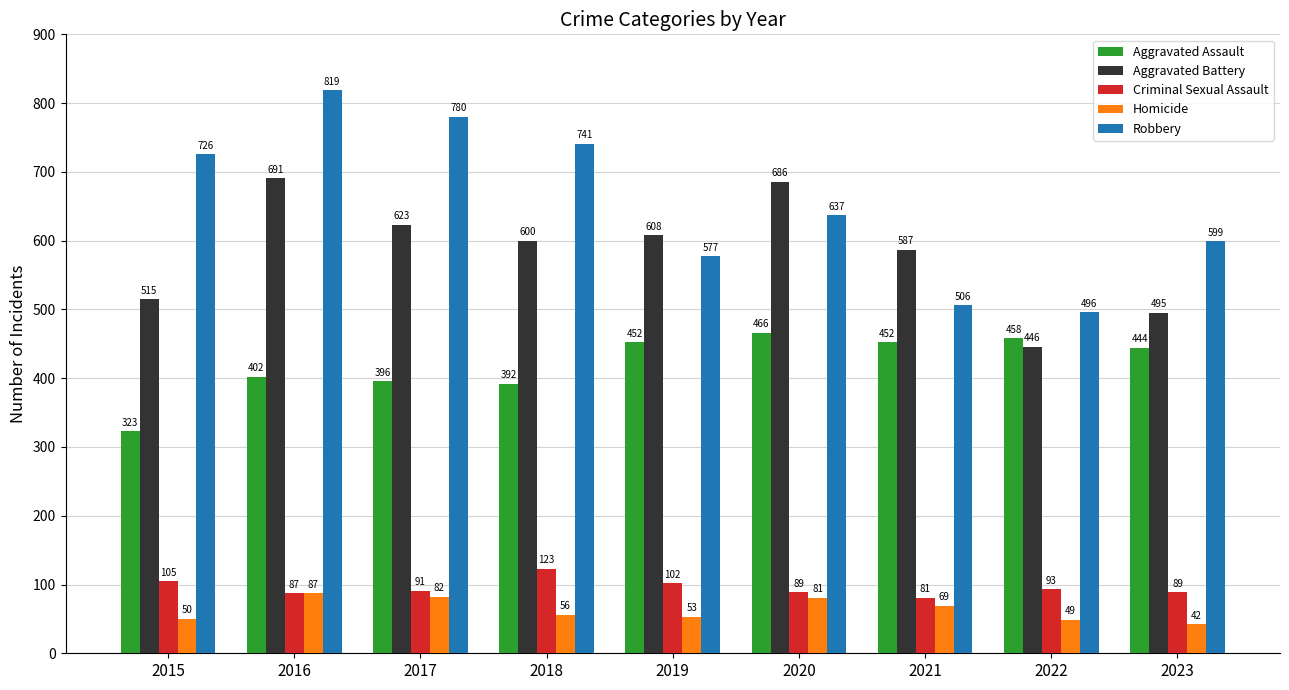

Which category has the highest value in the Robbery series?

2016